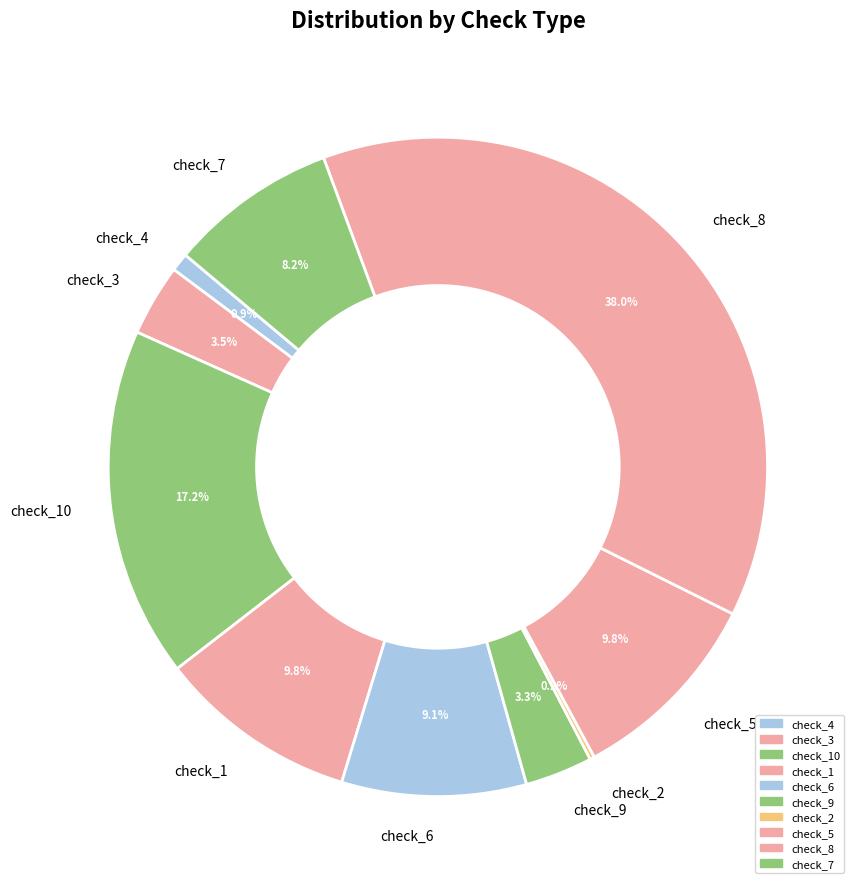

Between check_3 and check_8, which is larger?

check_8